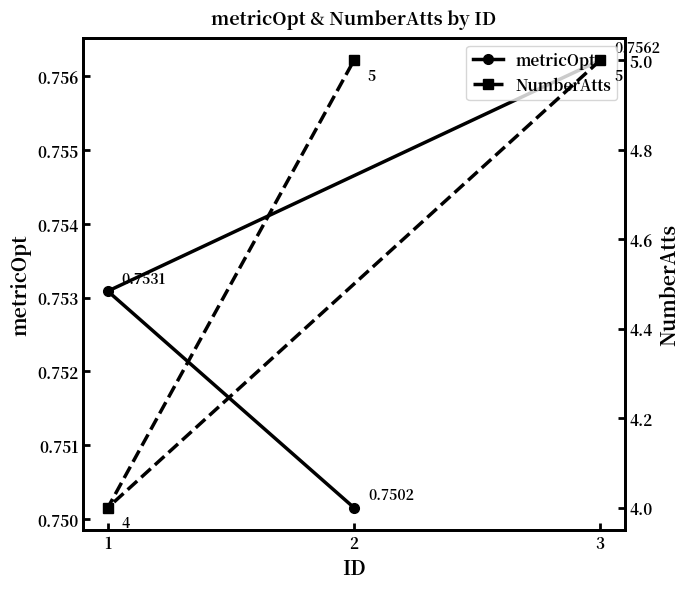

Which series has the widest spread of values?

NumberAtts